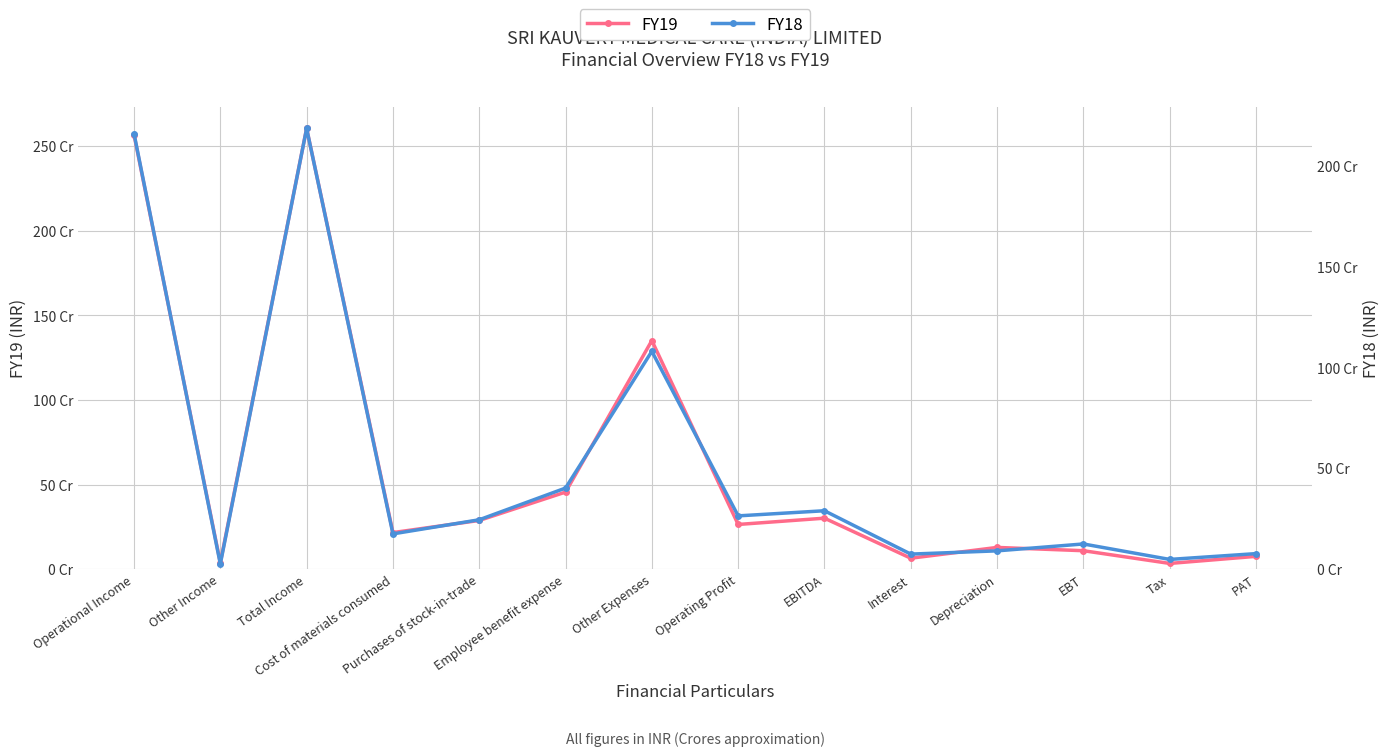

Reading right to left, transcribe all the data shown in this chart.

FY19: 75226000	33431000	108657000	128065000	64287000	301009000	263887000	1351081000	455336000	287562000	215802000	2605472000	37122000	2568350000
FY18: 76689000	47944000	124633000	90413000	74344000	289390000	263975000	1080232000	401907000	244623000	174666000	2185860000	25415000	2160445000